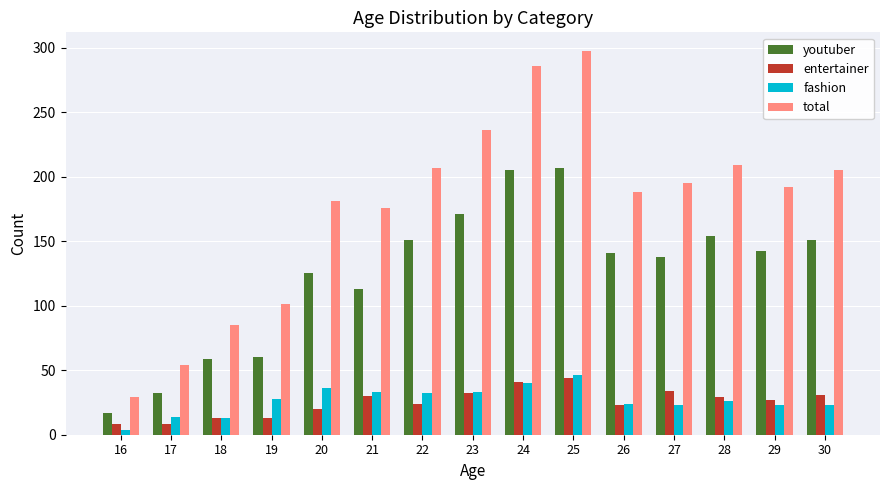

What is the approximate value of total at 28, to the nearest 50?

200